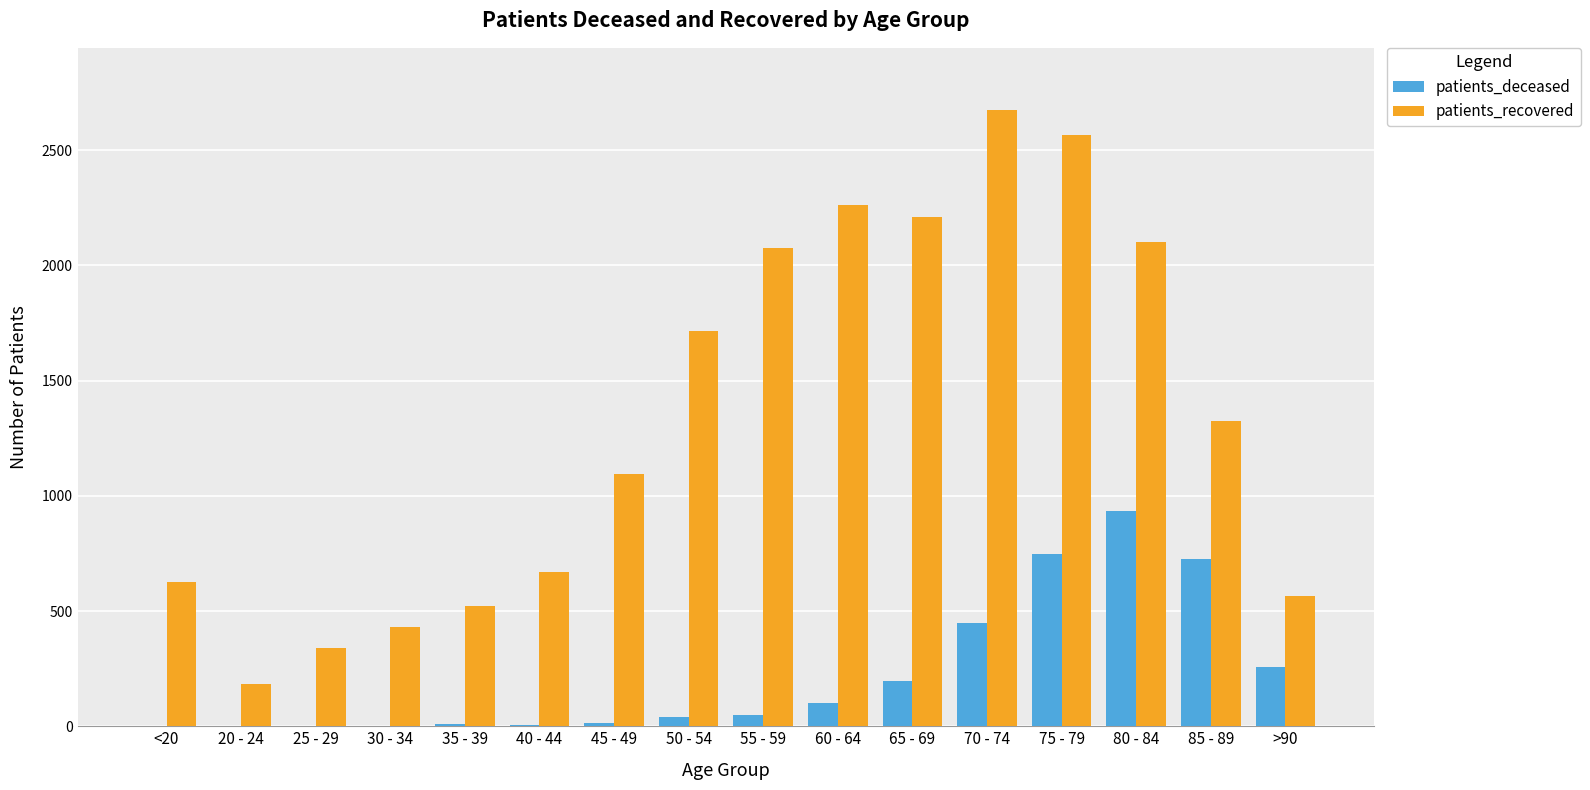

Does the chart contain stacked bars?

No